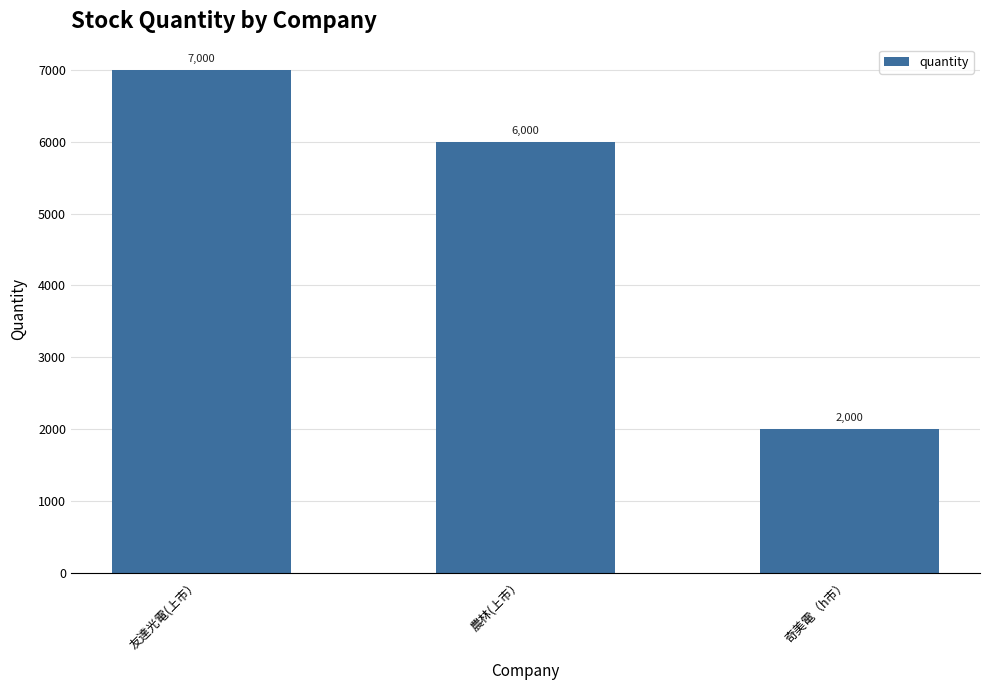

What is the label of the 1st bar from the right?

奇美電（h市）